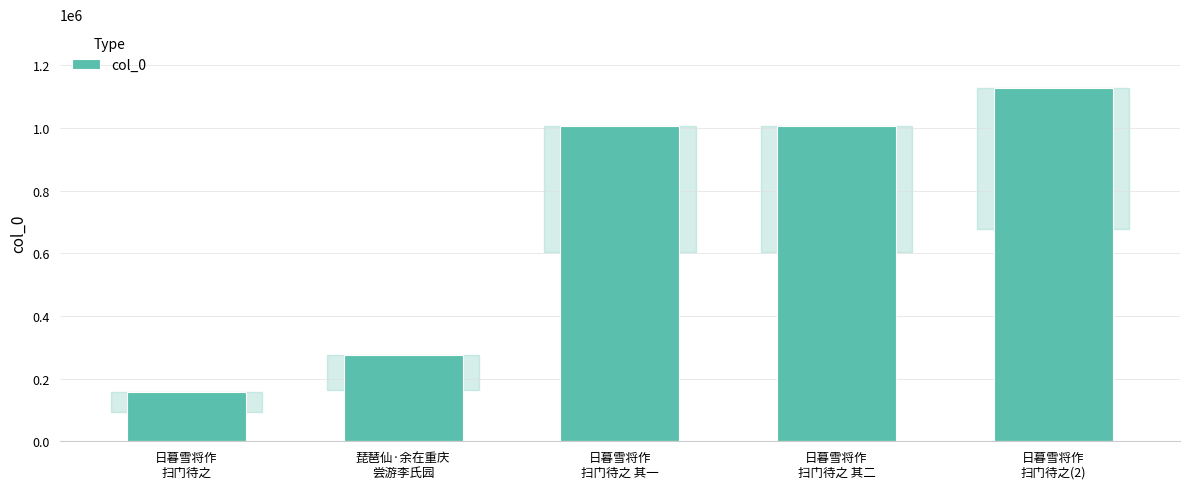

What is the label of the 5th bar from the right?

日暮雪将作
扫门待之